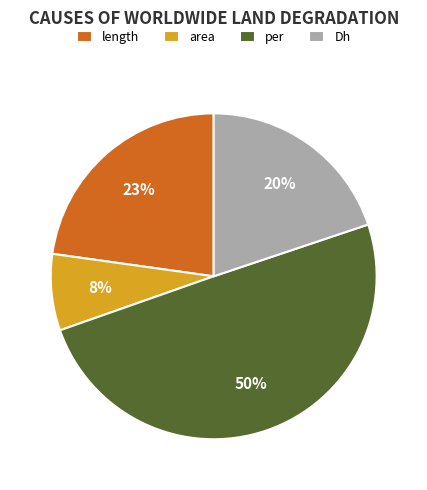

To the nearest percent, what is the difference between the largest and smallest slice percentages?

42%